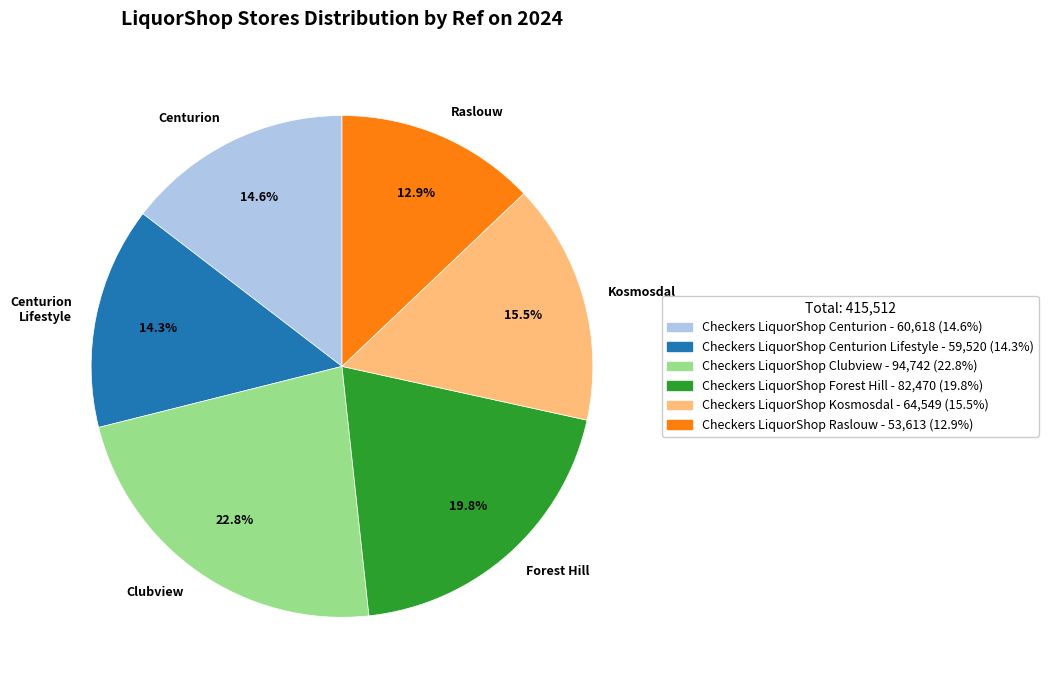

Which slice is the largest?

Clubview